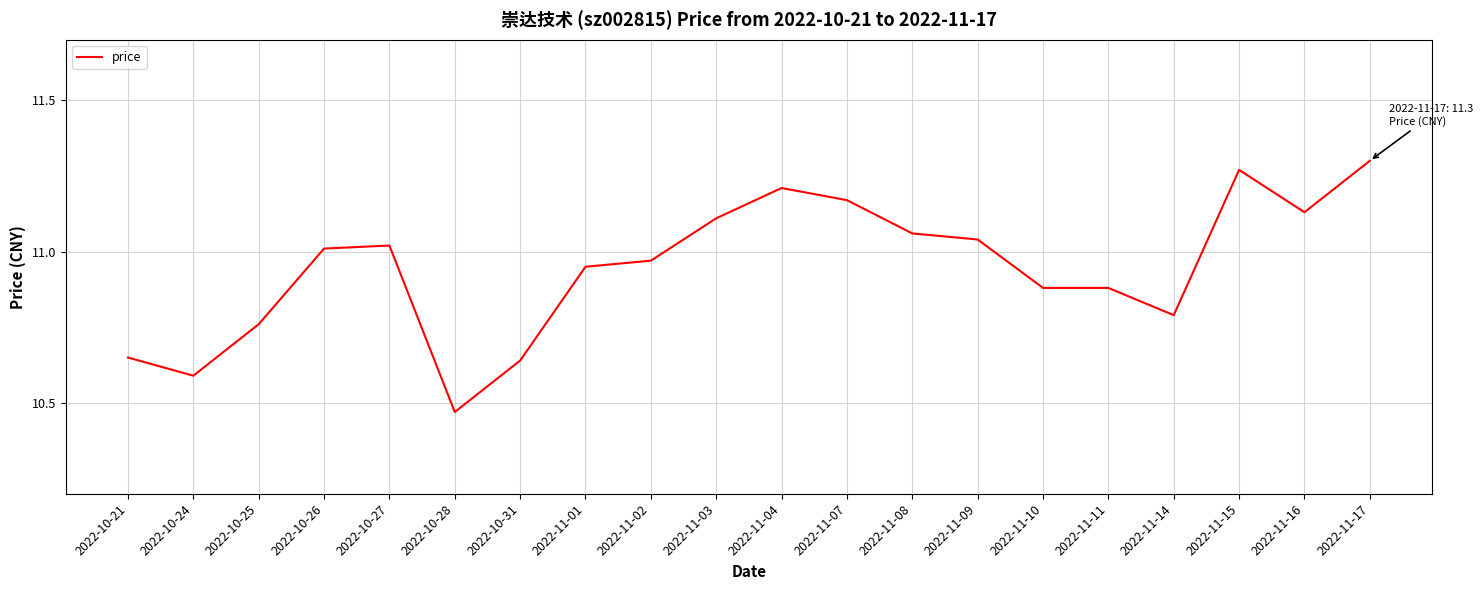

Which label corresponds to the largest value in the chart?

2022-11-17